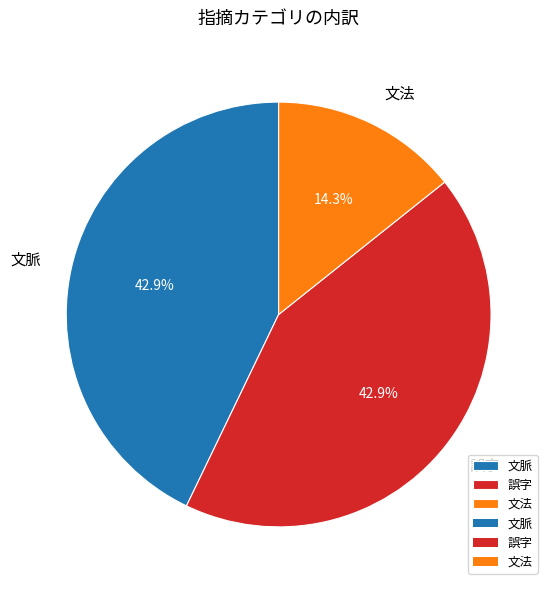

Which category has the smallest portion of the pie?

文法